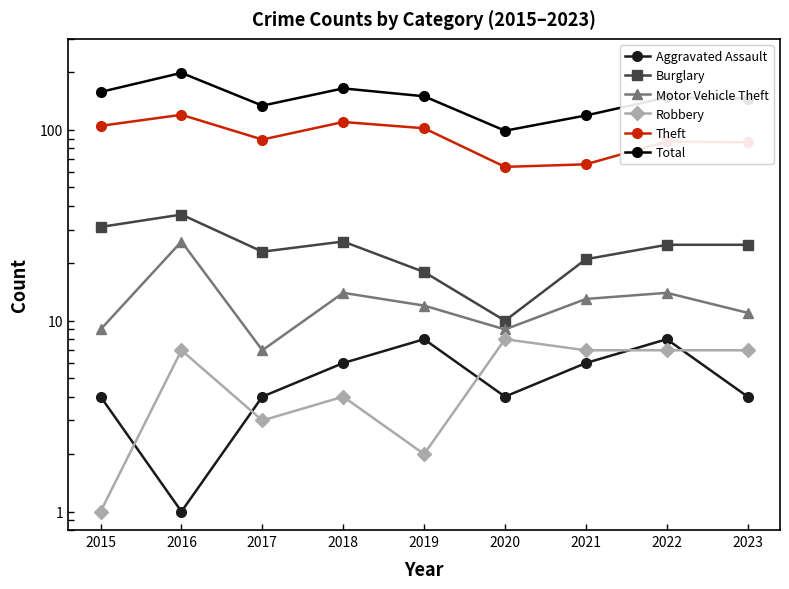

What is the lowest value of the Burglary series?

10